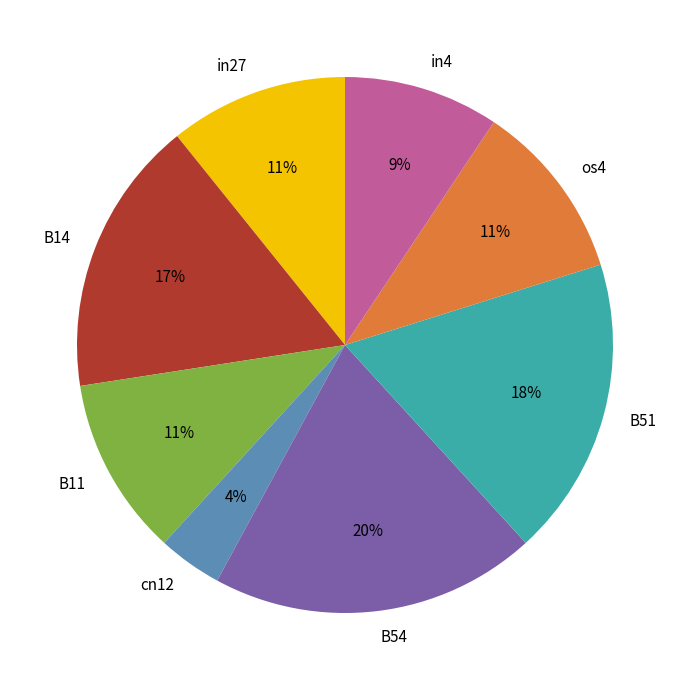

Between os4 and B14, which is larger?

B14